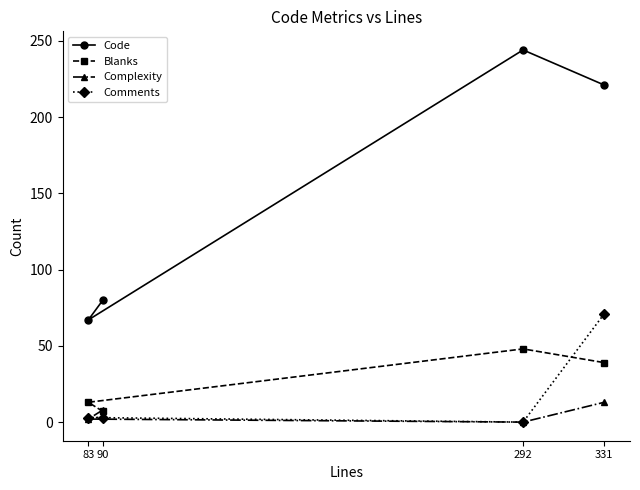

Is it true that Code equals 382 at 331?

False